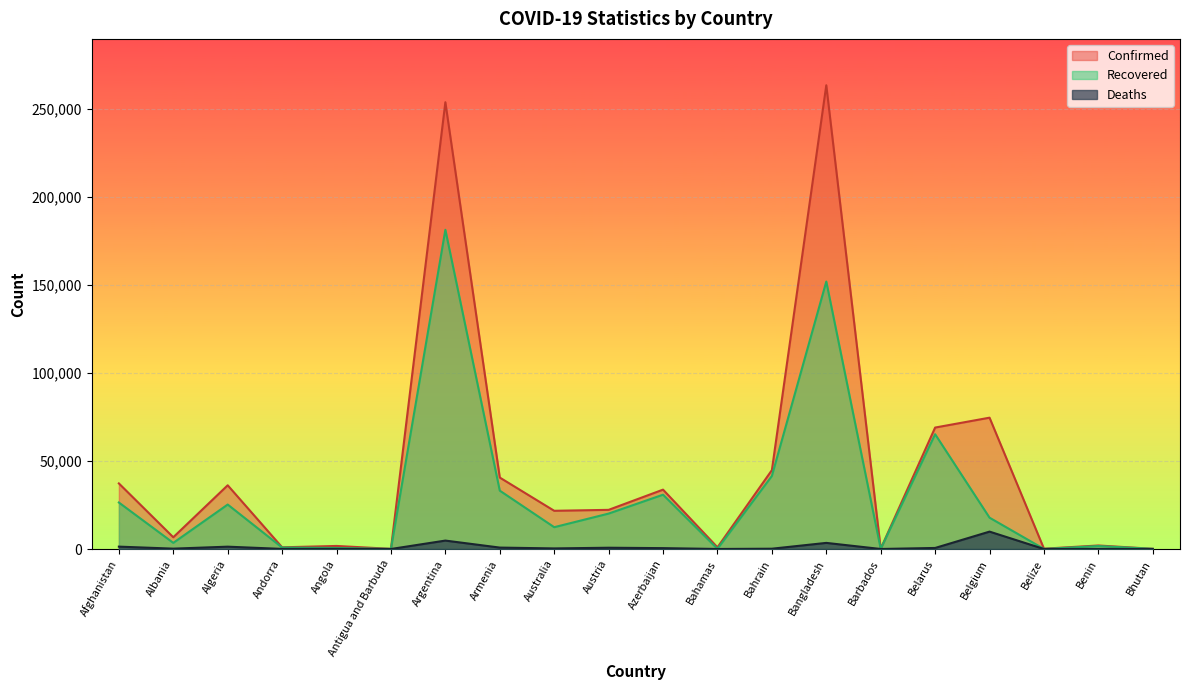

What is the label of the 13th point from the left?

Bahrain